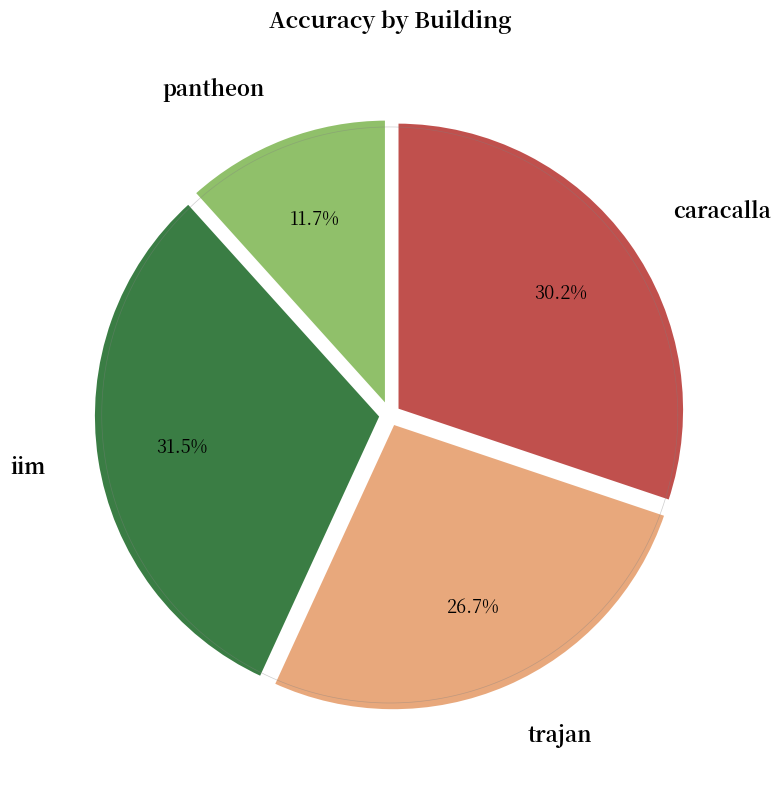

To the nearest percent, what portion does iim represent?

31%